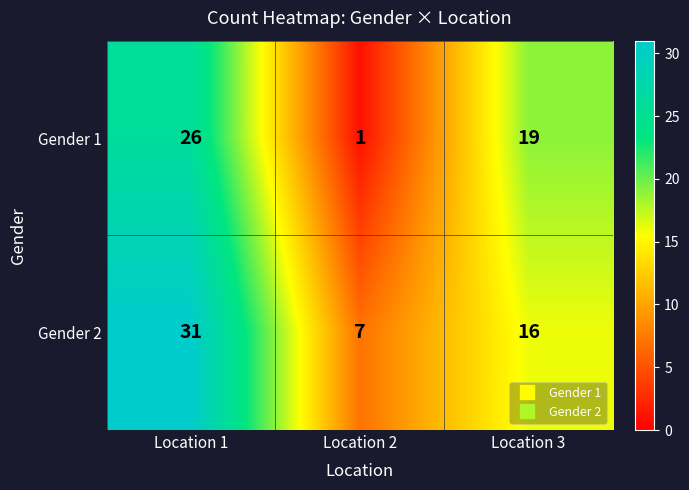

Count the Gender 1 values in the range 1 to 26.

3